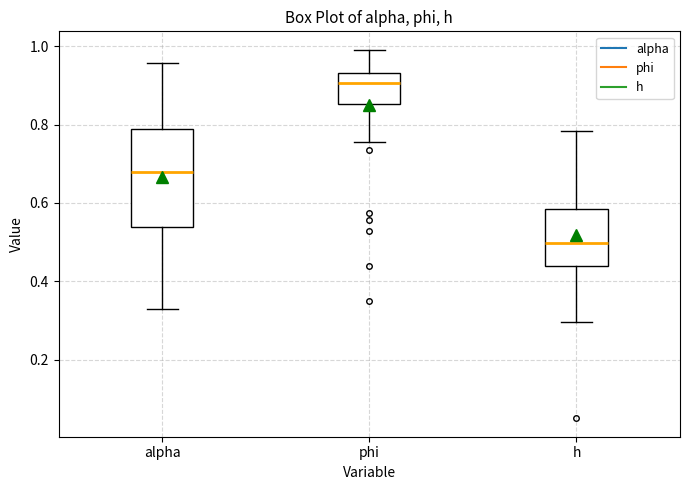

Reading left to right, transcribe this box plot: for each box, give where its median line is, the range the box spans, and where its two whiskers end, as read against the y-axis. The values are not printed on the chart, so give them approximately, as read against the axis.

alpha: median 0.68, box 0.54 to 0.78, whiskers 0.32 to 0.96
phi: median 0.90, box 0.86 to 0.94, whiskers 0.76 to 1.00
h: median 0.50, box 0.44 to 0.58, whiskers 0.30 to 0.78